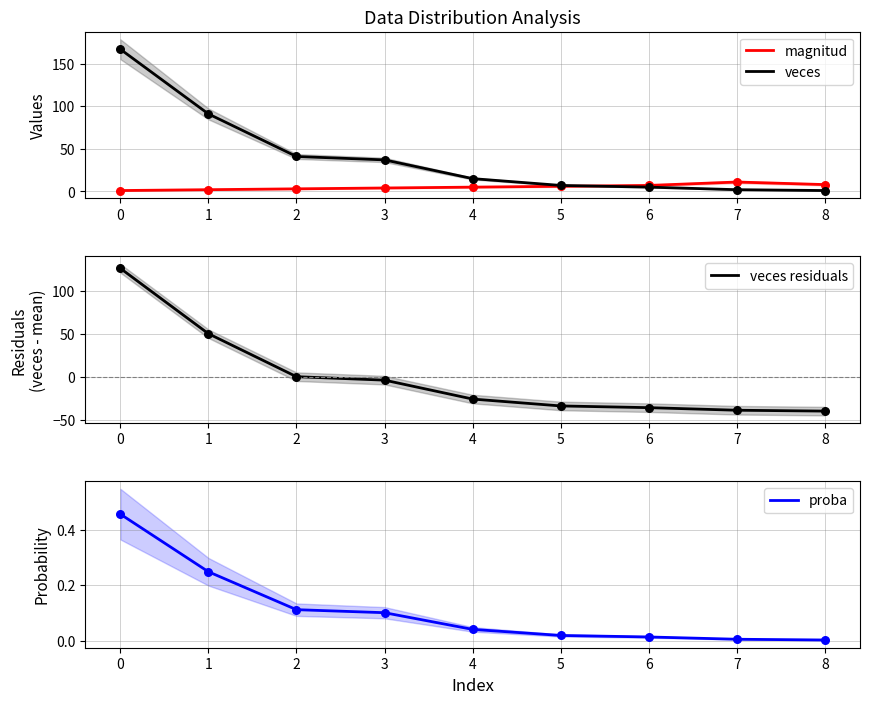

Which series contains the lowest Y value?

veces residuals